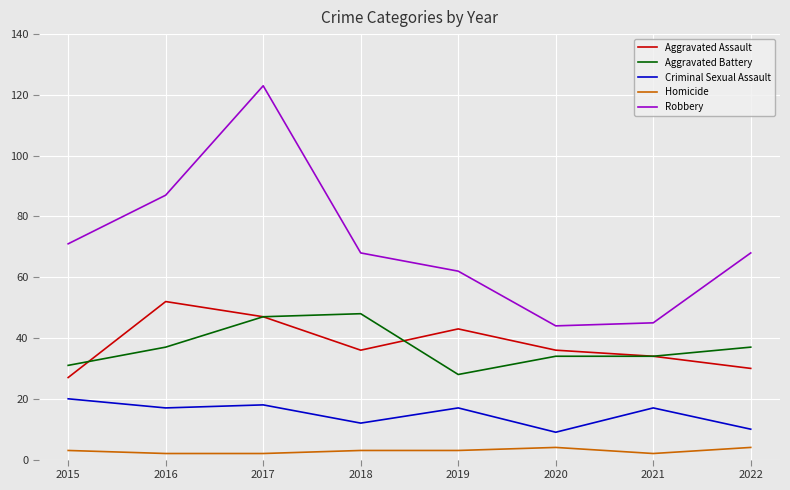

What is the approximate value of Criminal Sexual Assault at 2020?

9